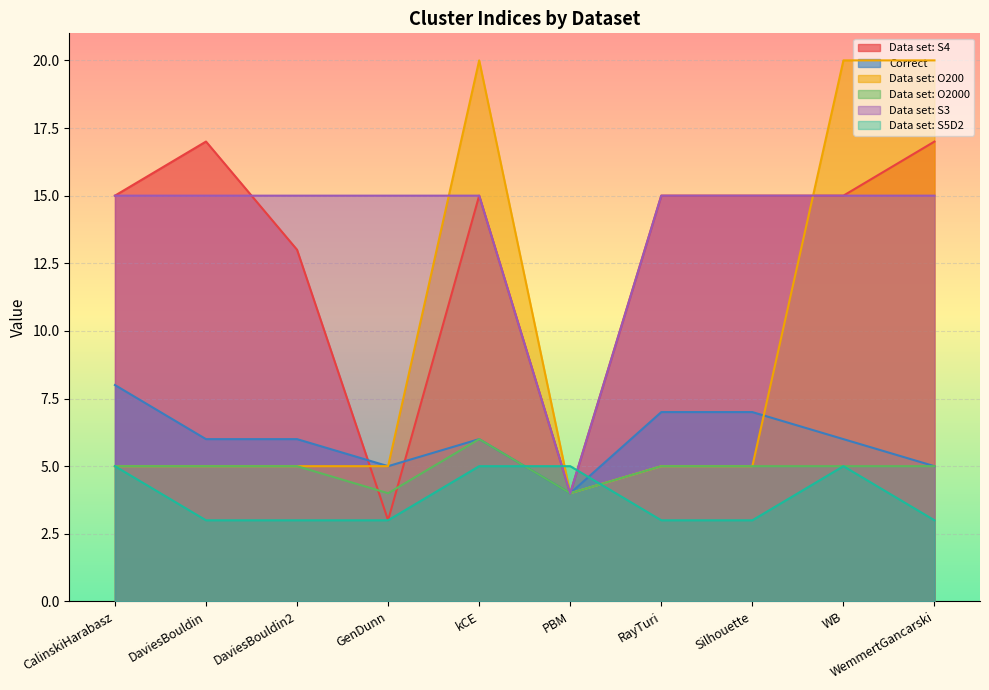

How many intersections are there between Data set: O200 and Correct?

1